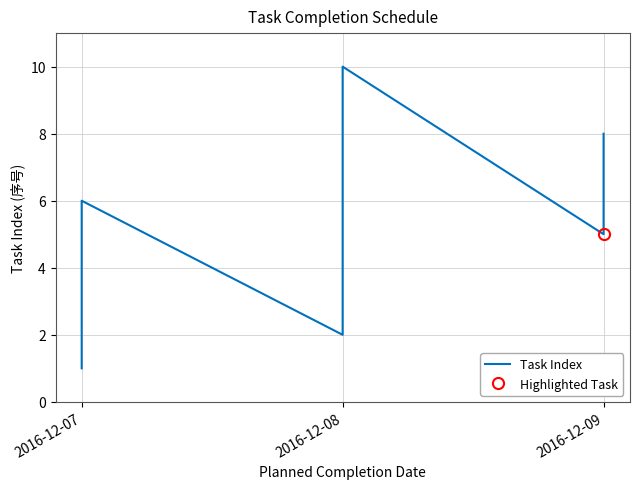

What is the change in value from 2016-12-08 to 2016-12-09?

+1